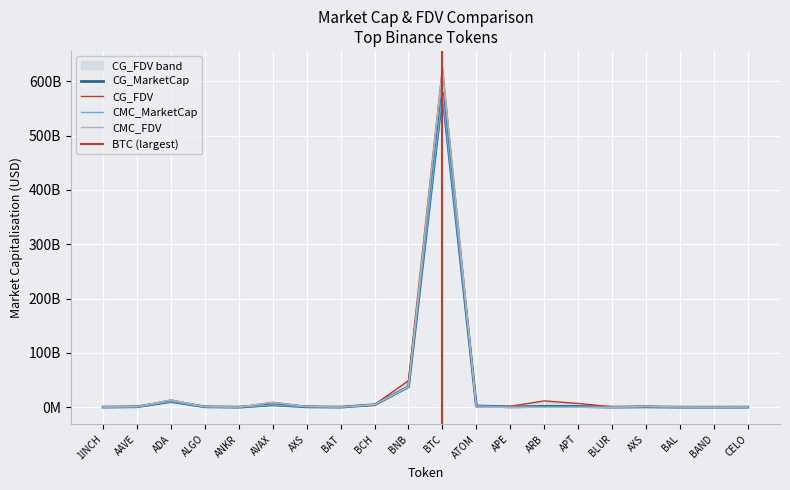

How many intersections are there between CG_MarketCap and CG_FDV?

2